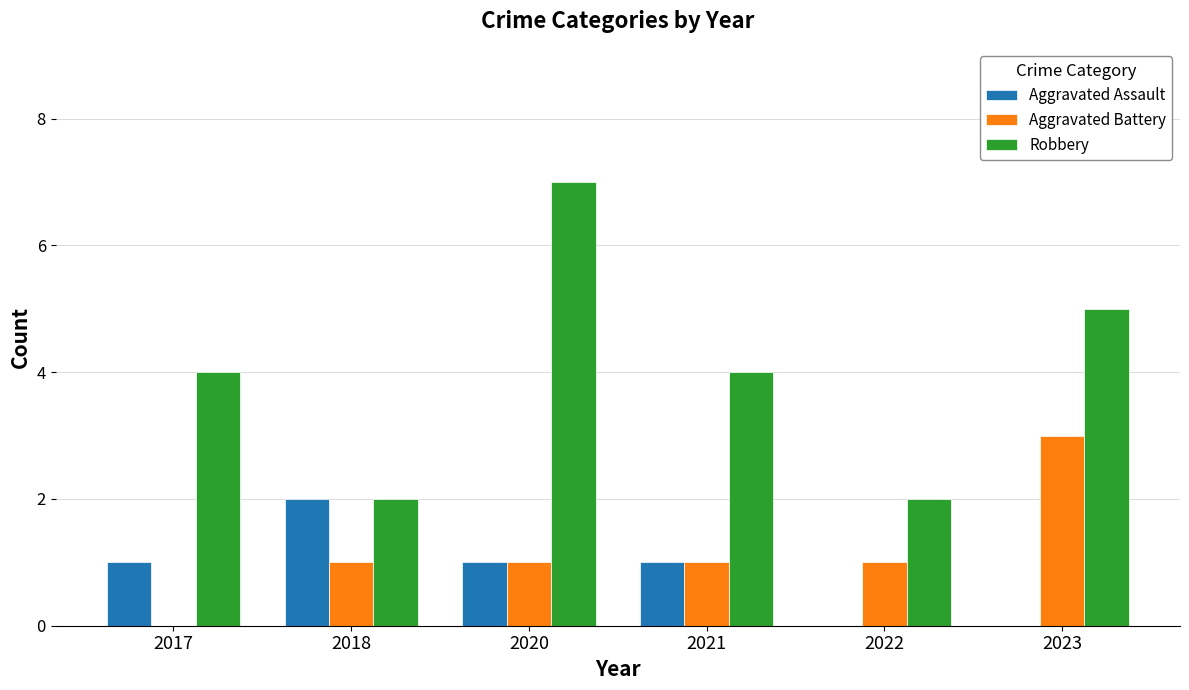

What is the maximum value shown in the chart?

7